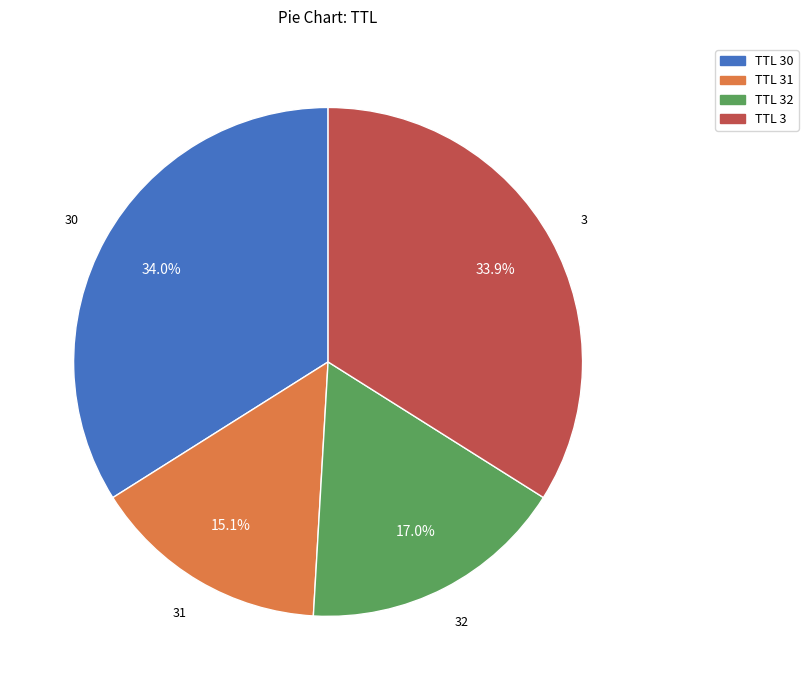

Does TTL 30 represent more than half of the total?

No